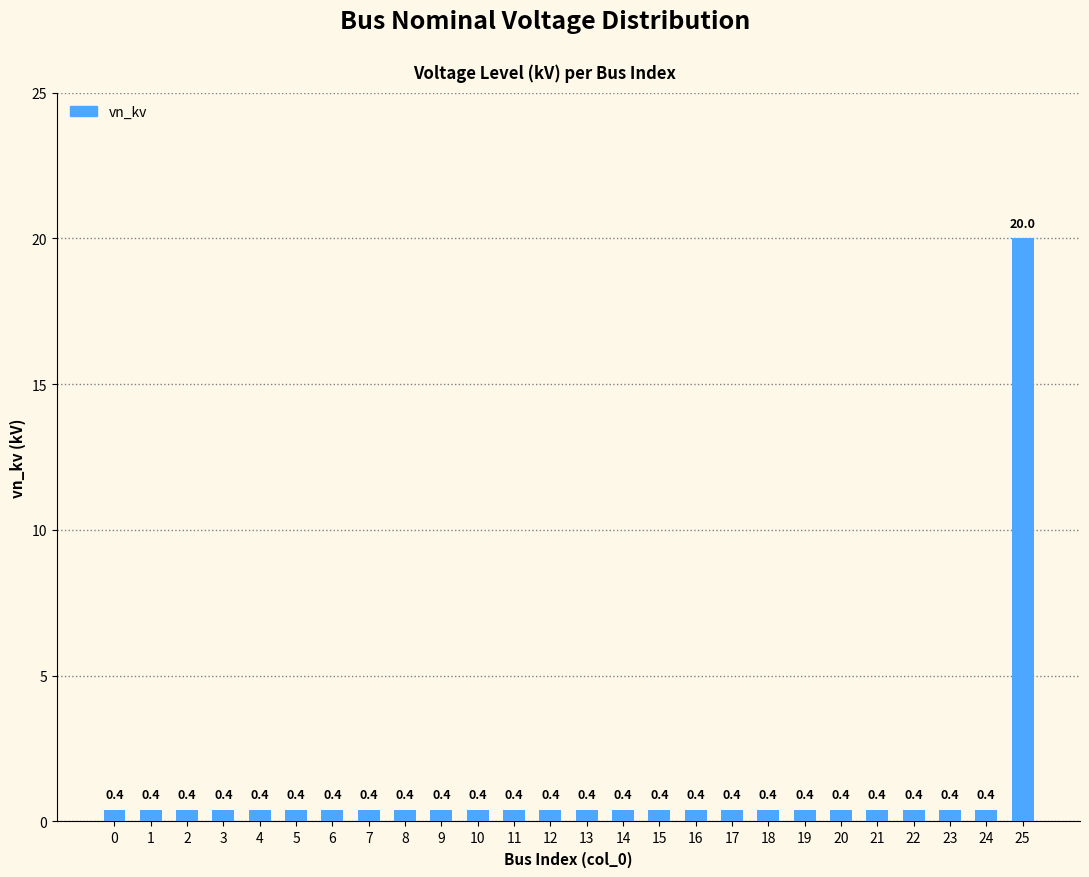

The value at 4 is 0.4. True or false?

True